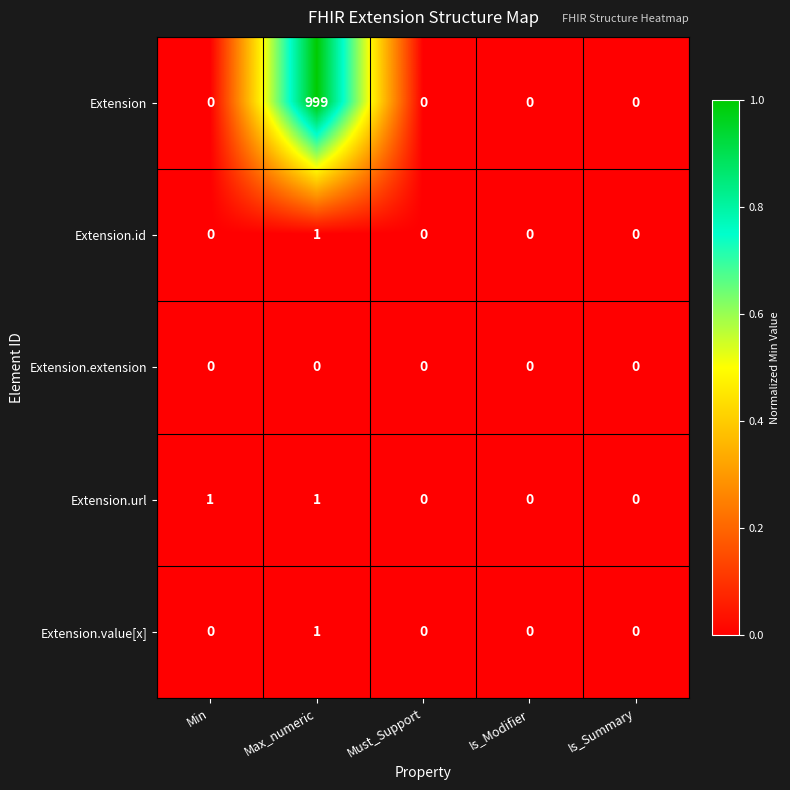

The value of Extension.value[x] at Must_Support is 0. True or false?

True